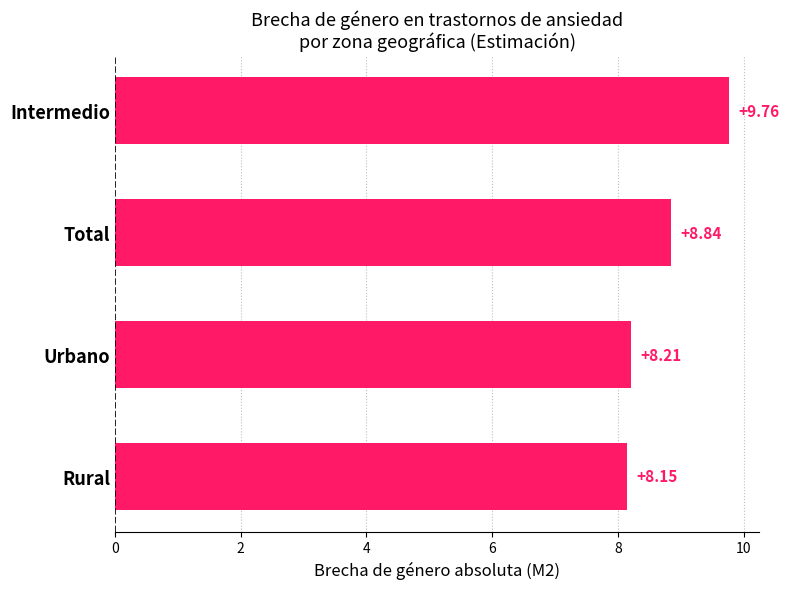

List the labels in order of value, largest first.

Intermedio, Total, Urbano, Rural